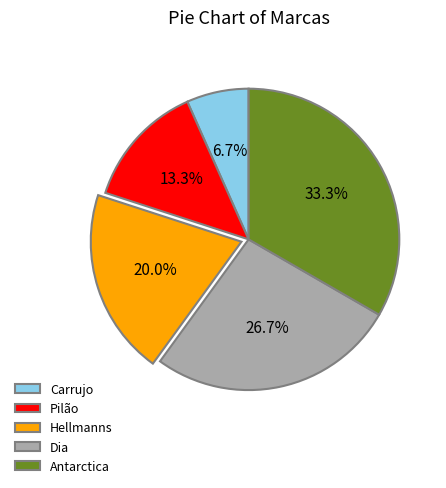

How many segments does this pie chart have?

5